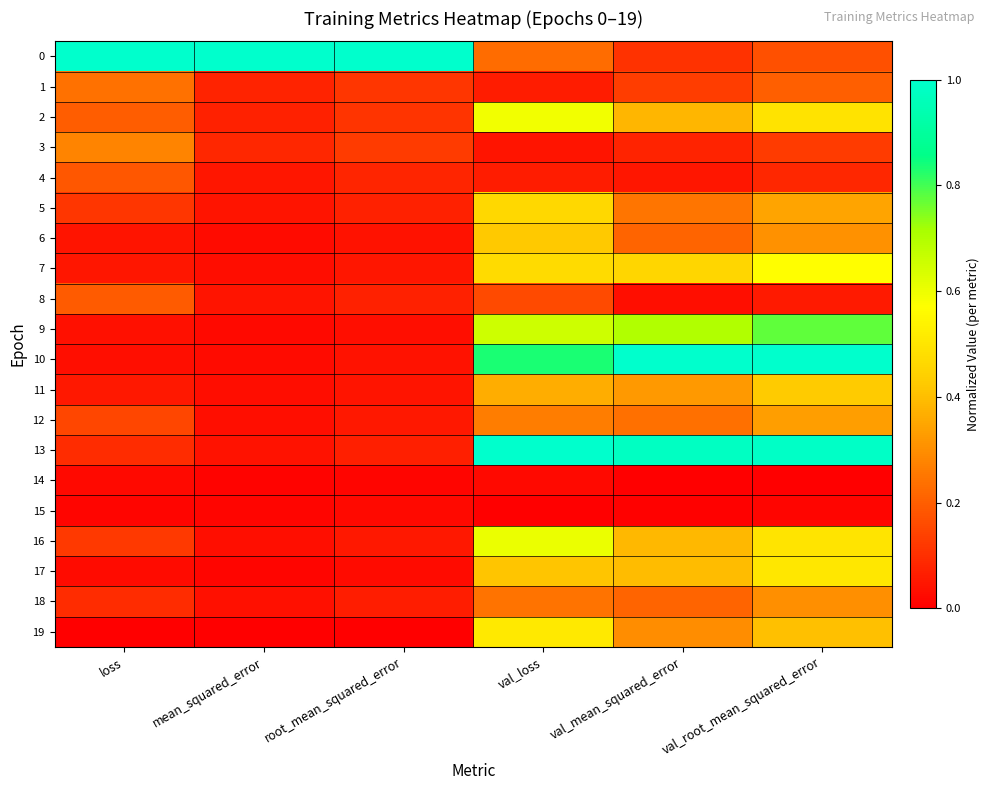

Reading left to right, what are all the values shown in this chart?

0: loss=1.0	mean_squared_error=1.0	root_mean_squared_error=1.0	val_loss=0.2	val_mean_squared_error=0.1	val_root_mean_squared_error=0.2
1: loss=0.2	mean_squared_error=0.1	root_mean_squared_error=0.1	val_loss=0.1	val_mean_squared_error=0.1	val_root_mean_squared_error=0.2
2: loss=0.2	mean_squared_error=0.1	root_mean_squared_error=0.1	val_loss=0.6	val_mean_squared_error=0.4	val_root_mean_squared_error=0.5
3: loss=0.3	mean_squared_error=0.1	root_mean_squared_error=0.1	val_loss=0.0	val_mean_squared_error=0.1	val_root_mean_squared_error=0.1
4: loss=0.2	mean_squared_error=0.1	root_mean_squared_error=0.1	val_loss=0.1	val_mean_squared_error=0.1	val_root_mean_squared_error=0.1
5: loss=0.1	mean_squared_error=0.0	root_mean_squared_error=0.1	val_loss=0.5	val_mean_squared_error=0.2	val_root_mean_squared_error=0.3
6: loss=0.0	mean_squared_error=0.0	root_mean_squared_error=0.0	val_loss=0.4	val_mean_squared_error=0.2	val_root_mean_squared_error=0.3
7: loss=0.0	mean_squared_error=0.0	root_mean_squared_error=0.1	val_loss=0.5	val_mean_squared_error=0.5	val_root_mean_squared_error=0.6
8: loss=0.2	mean_squared_error=0.0	root_mean_squared_error=0.1	val_loss=0.2	val_mean_squared_error=0.0	val_root_mean_squared_error=0.1
9: loss=0.0	mean_squared_error=0.0	root_mean_squared_error=0.0	val_loss=0.7	val_mean_squared_error=0.7	val_root_mean_squared_error=0.8
10: loss=0.0	mean_squared_error=0.0	root_mean_squared_error=0.0	val_loss=0.8	val_mean_squared_error=1.0	val_root_mean_squared_error=1.0
11: loss=0.1	mean_squared_error=0.0	root_mean_squared_error=0.0	val_loss=0.4	val_mean_squared_error=0.3	val_root_mean_squared_error=0.4
12: loss=0.2	mean_squared_error=0.0	root_mean_squared_error=0.1	val_loss=0.3	val_mean_squared_error=0.2	val_root_mean_squared_error=0.3
13: loss=0.1	mean_squared_error=0.0	root_mean_squared_error=0.1	val_loss=1.0	val_mean_squared_error=1.0	val_root_mean_squared_error=1.0
14: loss=0.0	mean_squared_error=0.0	root_mean_squared_error=0.0	val_loss=0.0	val_mean_squared_error=0.0	val_root_mean_squared_error=0.0
15: loss=0.0	mean_squared_error=0.0	root_mean_squared_error=0.0	val_loss=0.0	val_mean_squared_error=0.0	val_root_mean_squared_error=0.0
16: loss=0.1	mean_squared_error=0.0	root_mean_squared_error=0.1	val_loss=0.6	val_mean_squared_error=0.4	val_root_mean_squared_error=0.5
17: loss=0.0	mean_squared_error=0.0	root_mean_squared_error=0.0	val_loss=0.4	val_mean_squared_error=0.4	val_root_mean_squared_error=0.5
18: loss=0.1	mean_squared_error=0.0	root_mean_squared_error=0.1	val_loss=0.2	val_mean_squared_error=0.2	val_root_mean_squared_error=0.3
19: loss=0.0	mean_squared_error=0.0	root_mean_squared_error=0.0	val_loss=0.5	val_mean_squared_error=0.3	val_root_mean_squared_error=0.4